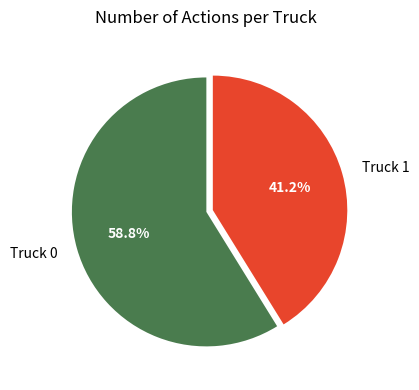

Approximately how many times larger is the value at Truck 1 compared to Truck 0?

0.7